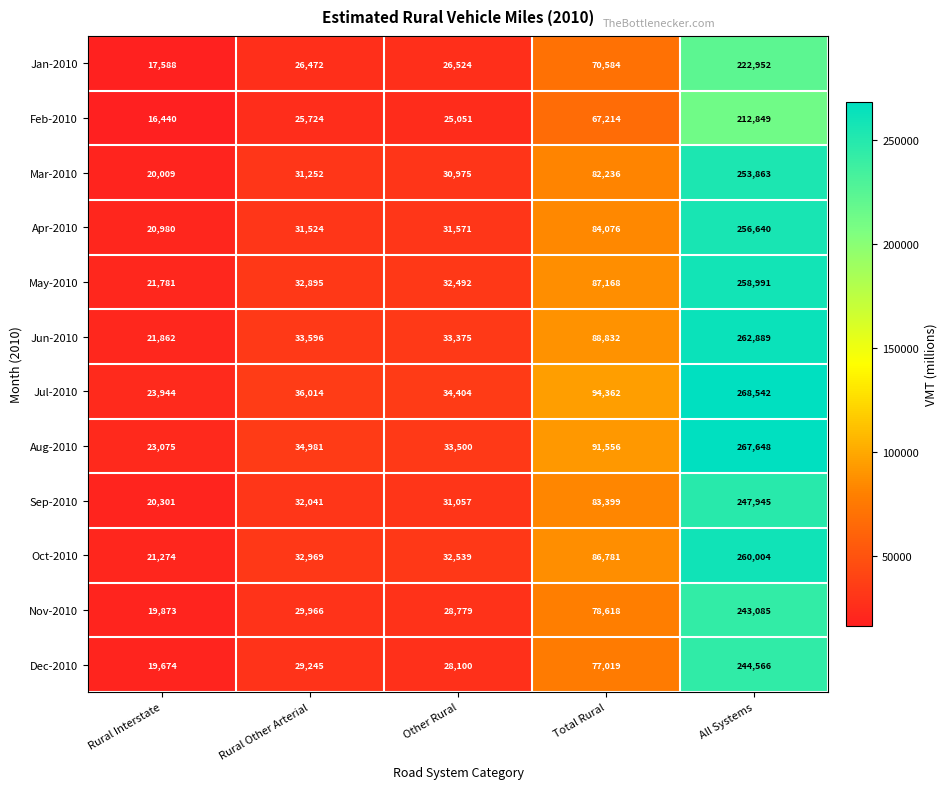

What is the sum of all Aug-2010 values?

450760